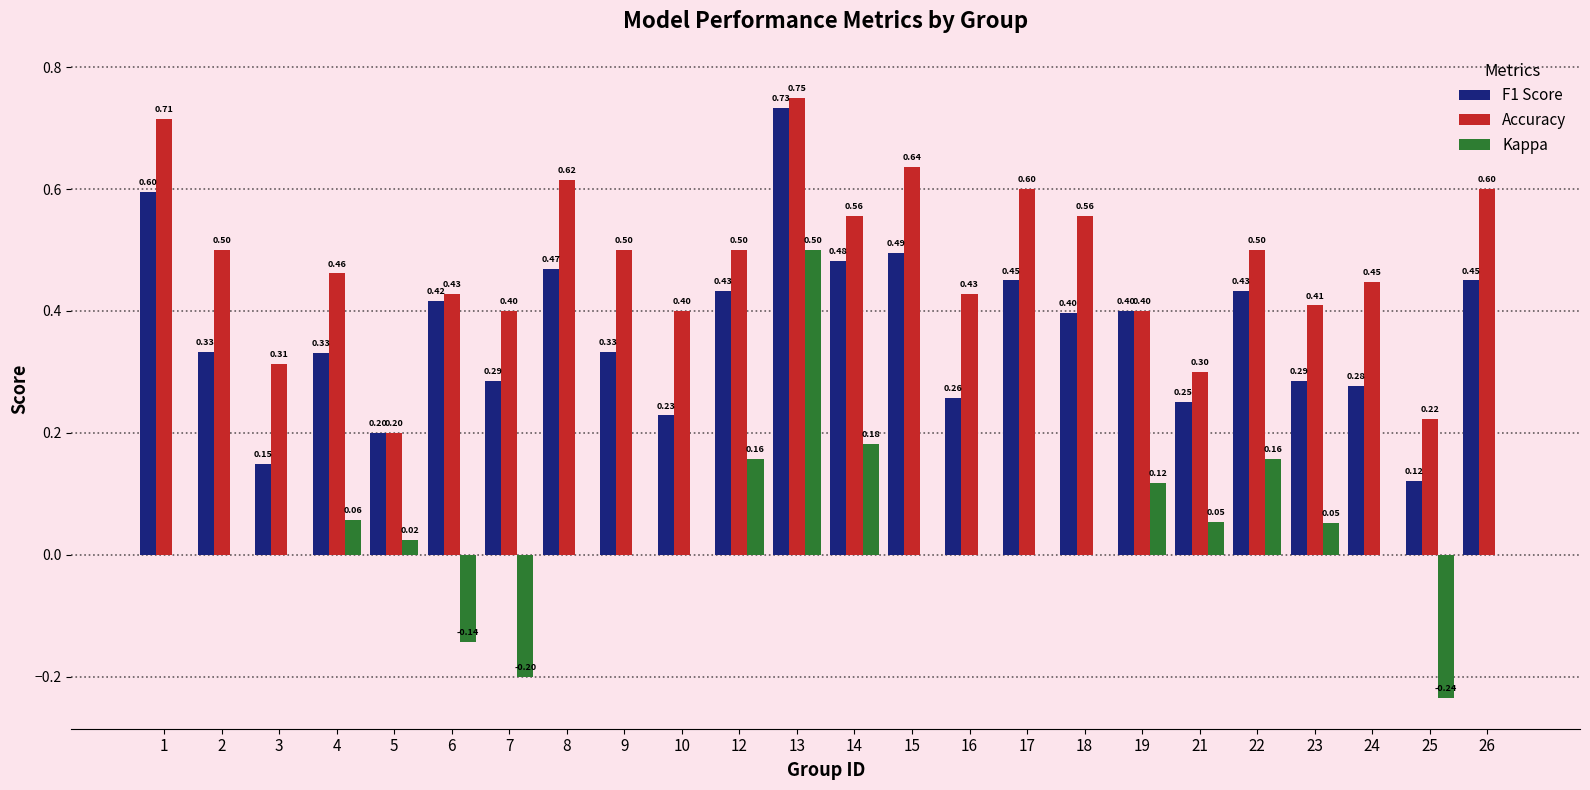

Which series changed the most between 7 and 10?

Kappa